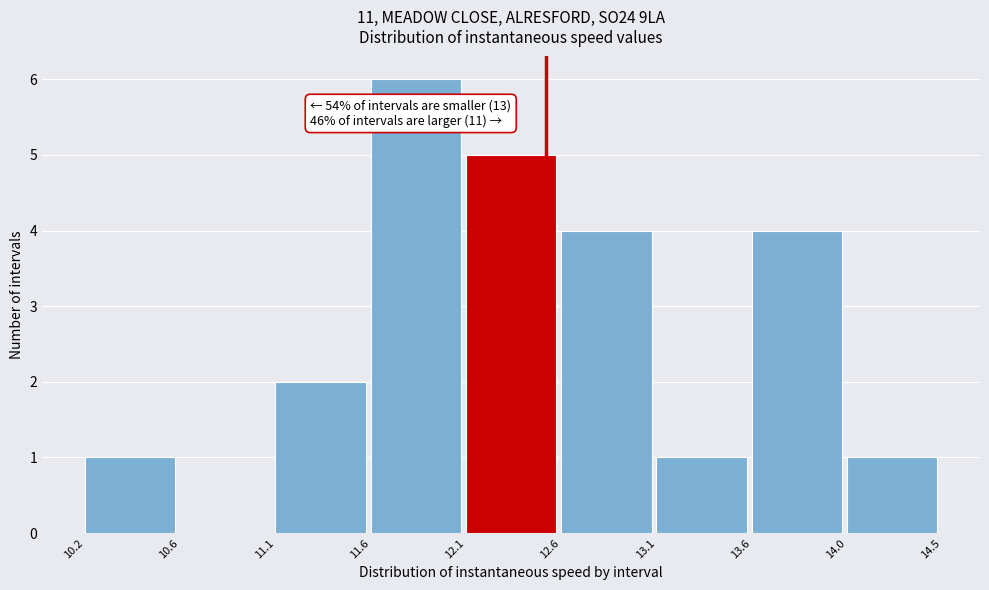

Reading left to right, extract all data points from this chart.

10.2=1	10.6=0	11.1=2	11.6=6	12.1=5	12.6=4	13.1=1	13.6=4	14.0=1